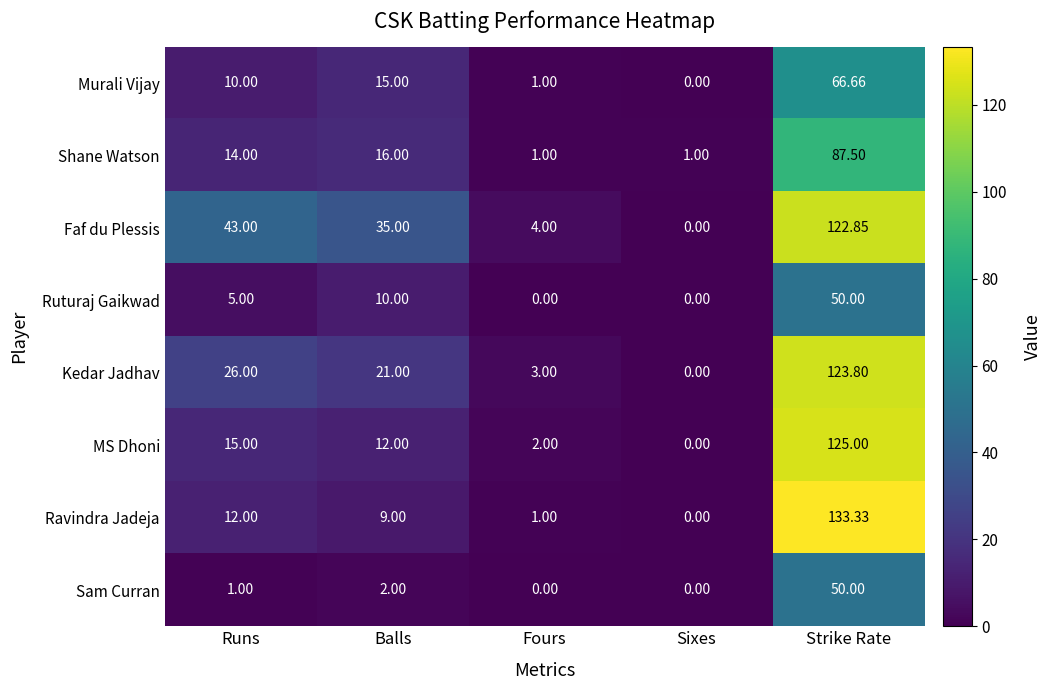

Which series has the largest total across all categories?

Faf du Plessis